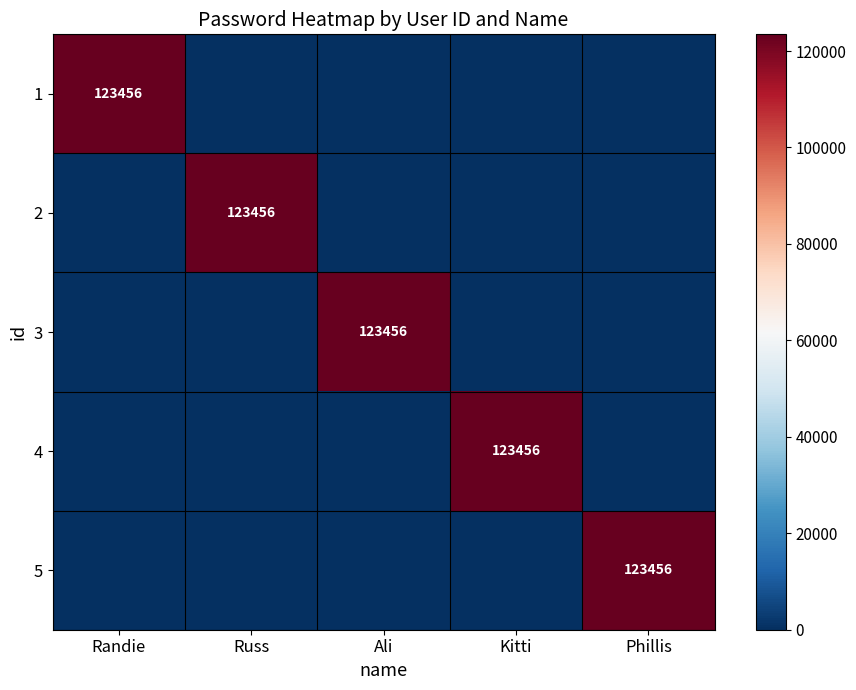

Between Russ and Randie, which is larger?

Randie